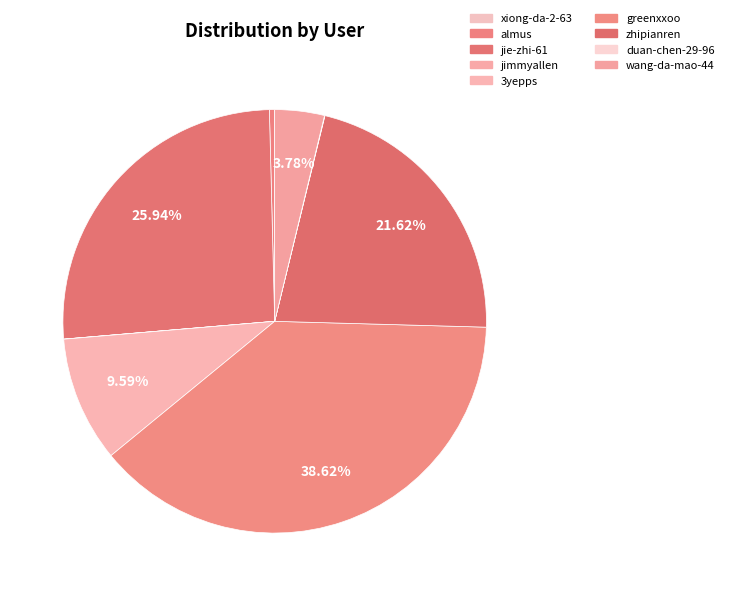

To the nearest percent, what portion does zhipianren represent?

22%